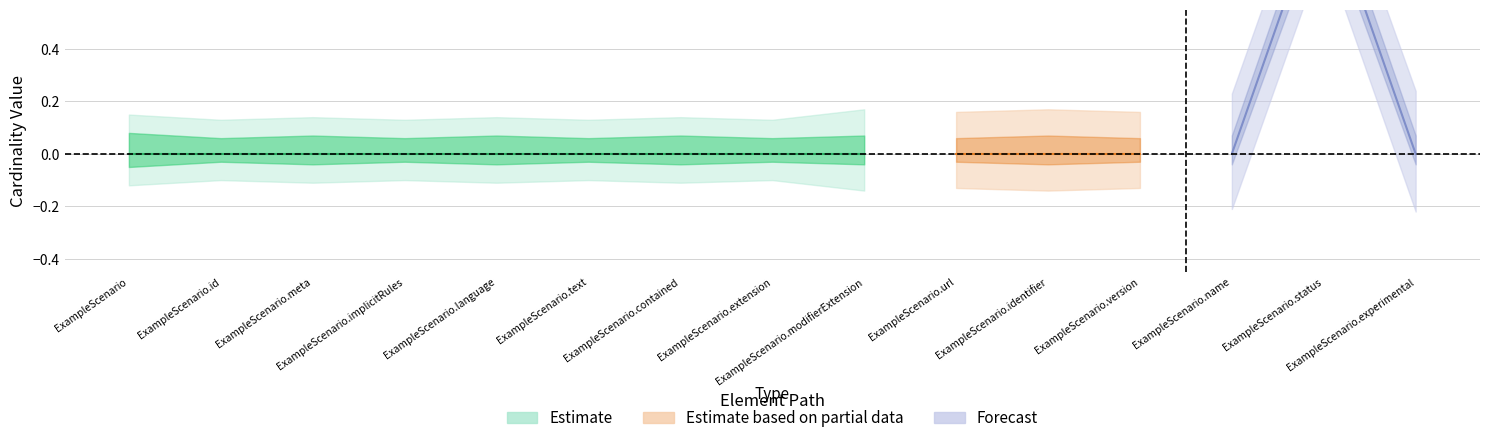

At which category is the sum across all series the highest?

ExampleScenario.status